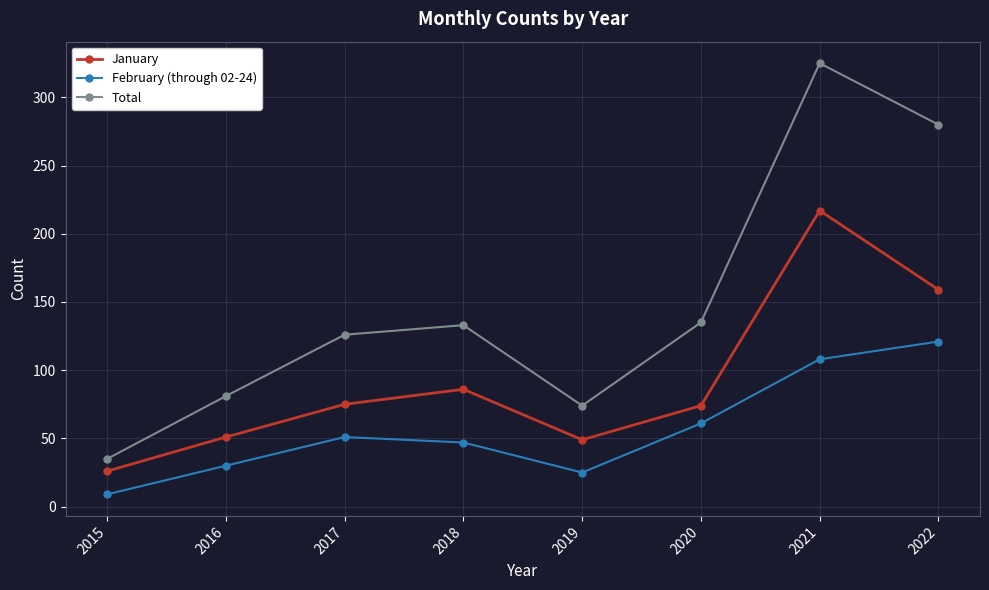

What is the spread (max minus min) of values at 2015?

26